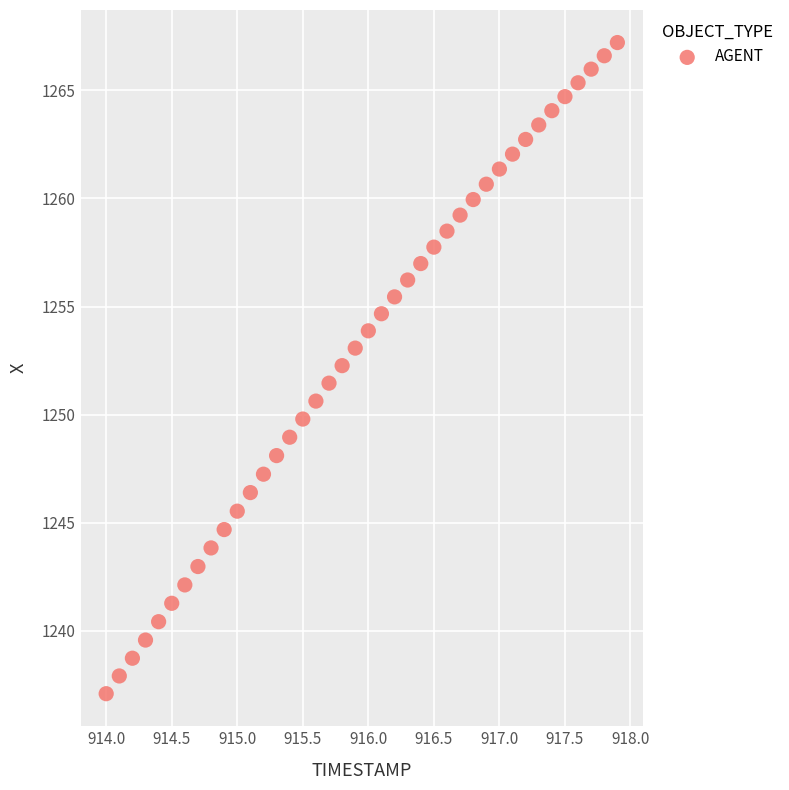

What is the range of Y values (max minus min)?

30.1